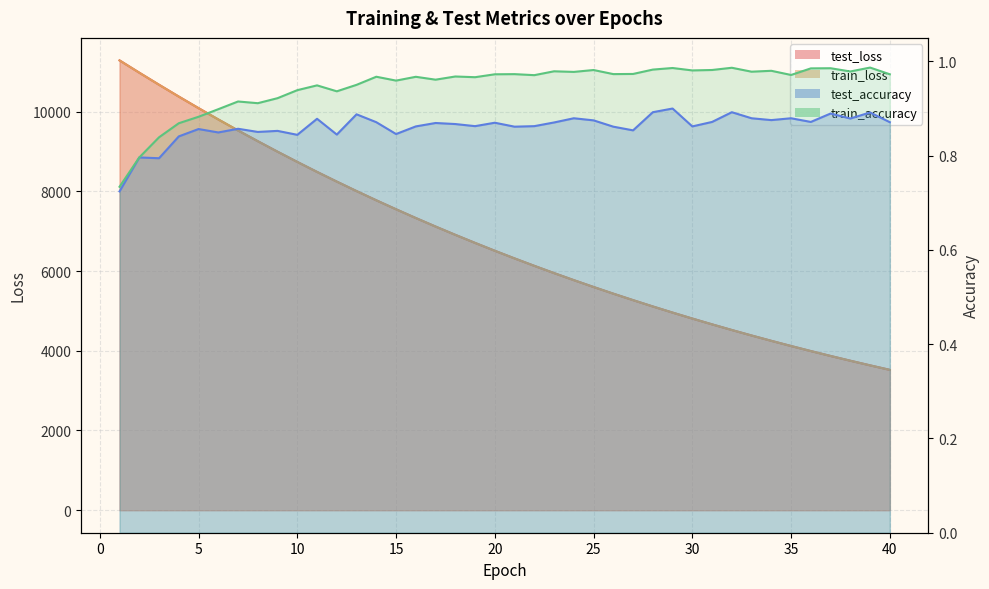

Which category has the highest value across all series?

1